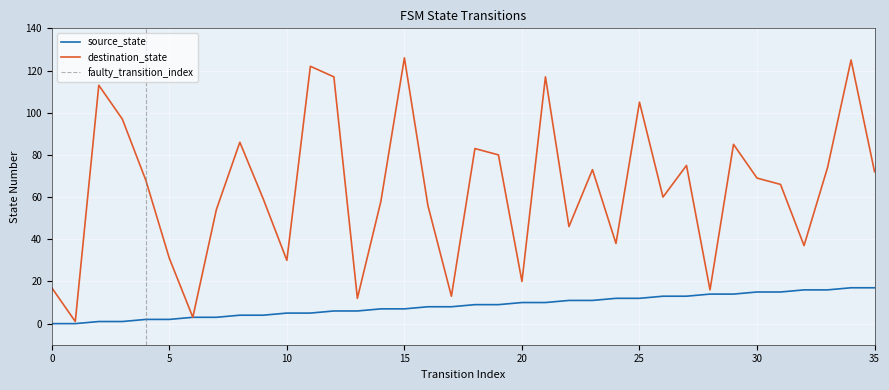

What is the sum of the source_state values at 7 and 26?

16